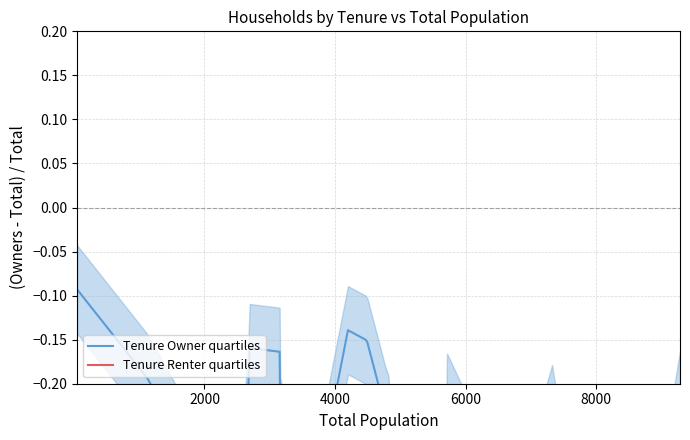

True or false: Tenure Renter quartiles and Tenure Owner quartiles intersect in this chart.

False